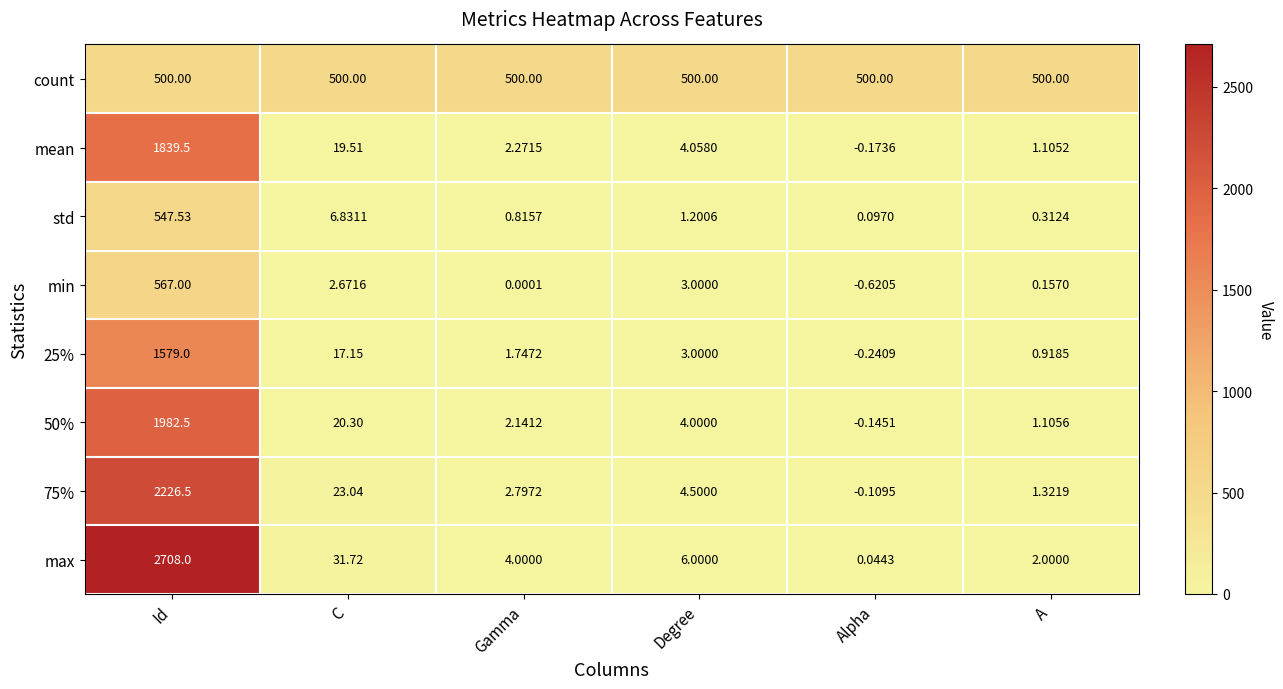

Where does the min series first go above 2?

Id